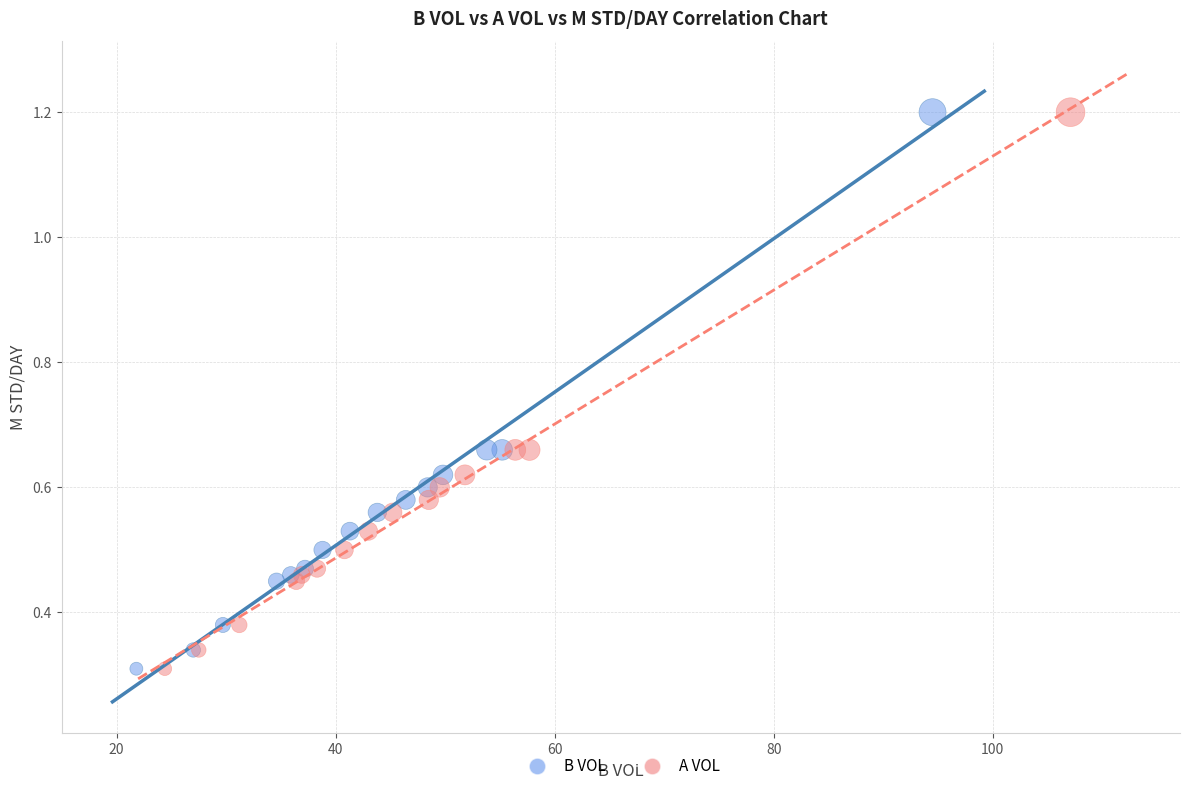

What are all the series names shown in the legend?

B VOL, A VOL